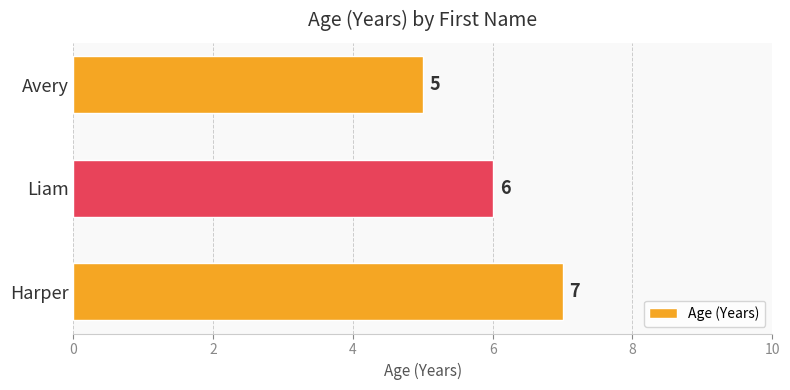

Reading bottom to top, list all the values displayed in this chart.

7	6	5